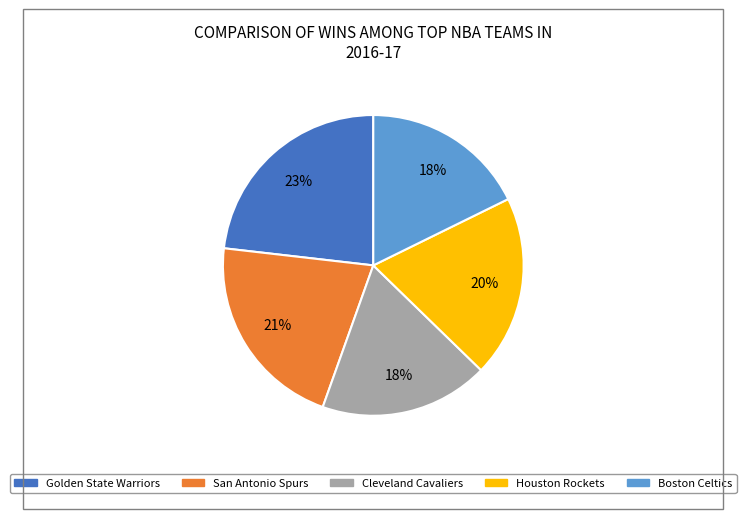

What percentage is the Boston Celtics slice, to the nearest percent?

18%